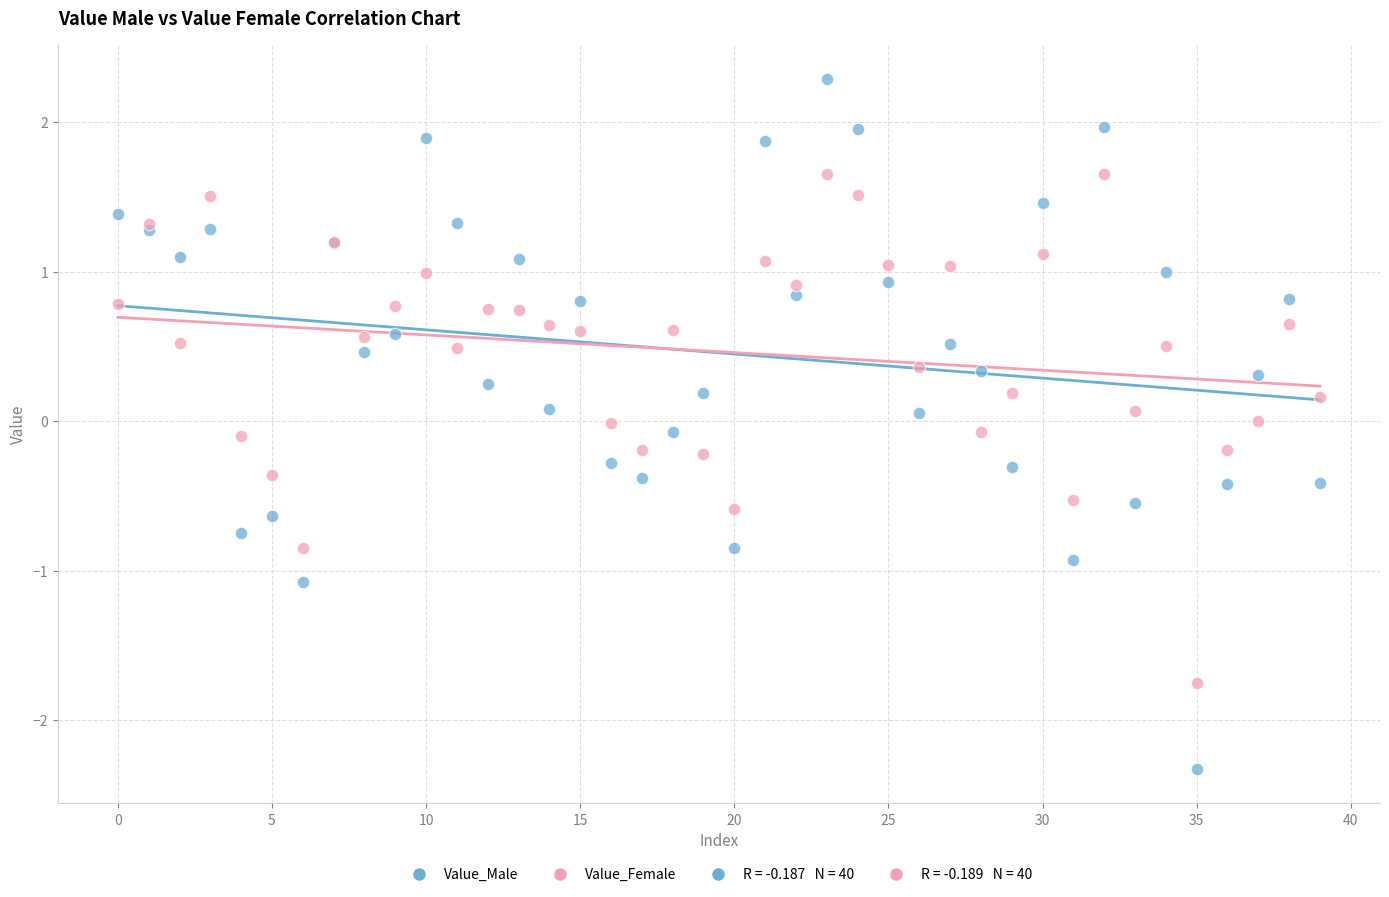

Which series has the largest Y range (max minus min)?

Value_Male